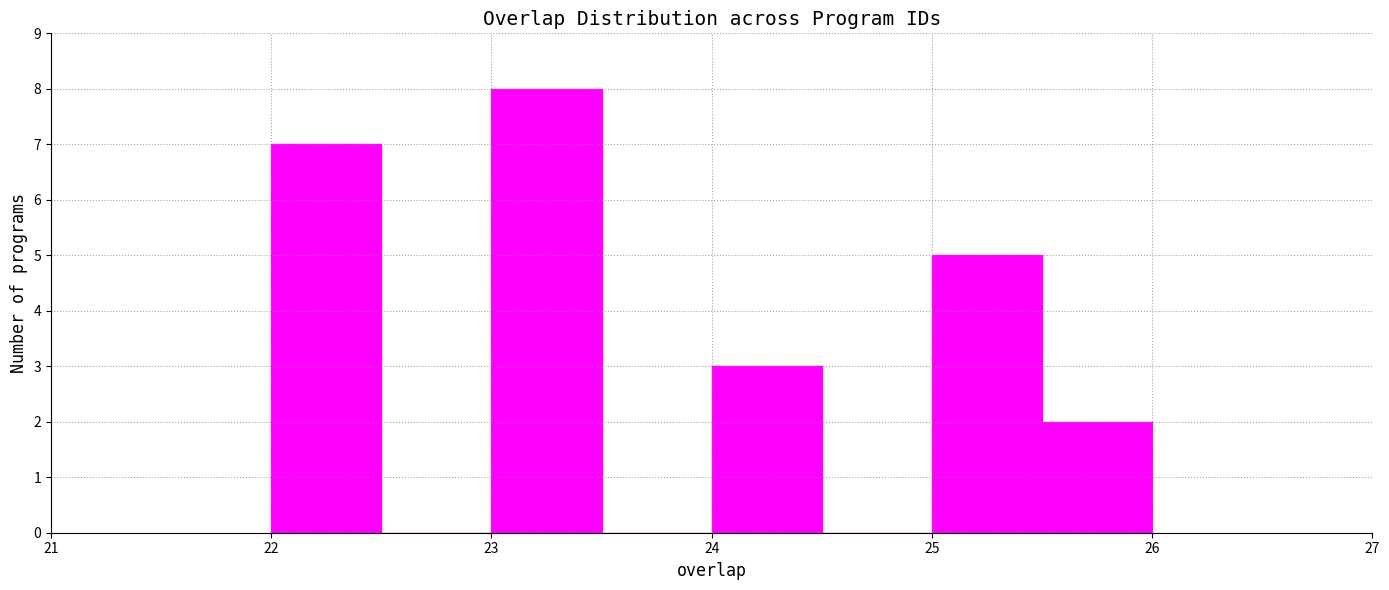

How tall is the bar that spans 25.0 to 25.5 on the x-axis? The values are not printed on the chart, so give them approximately, as read against the axis.

5